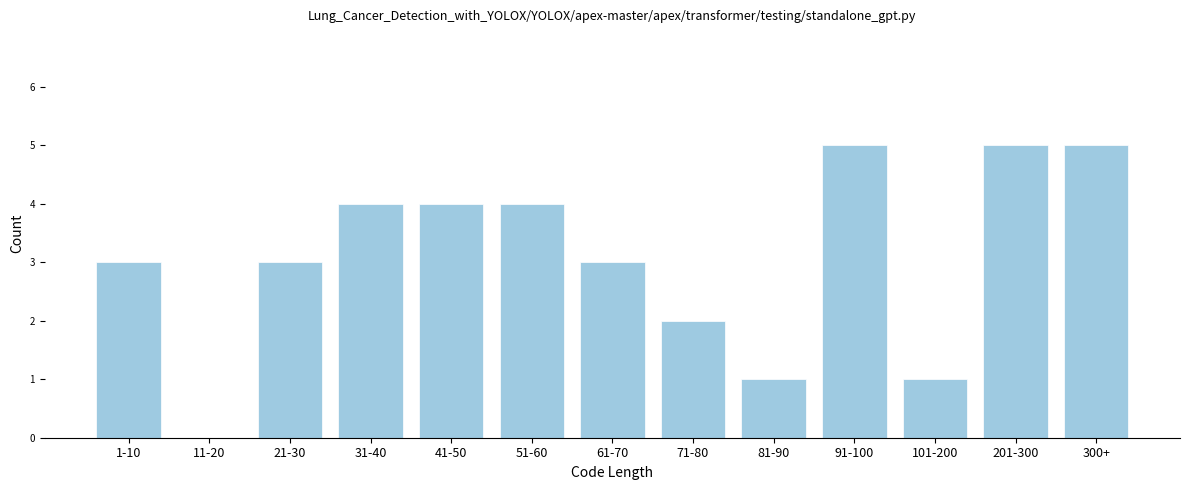

Reading left to right, what are all the values shown in this chart?

1-10=3	11-20=0	21-30=3	31-40=4	41-50=4	51-60=4	61-70=3	71-80=2	81-90=1	91-100=5	101-200=1	201-300=5	300+=5